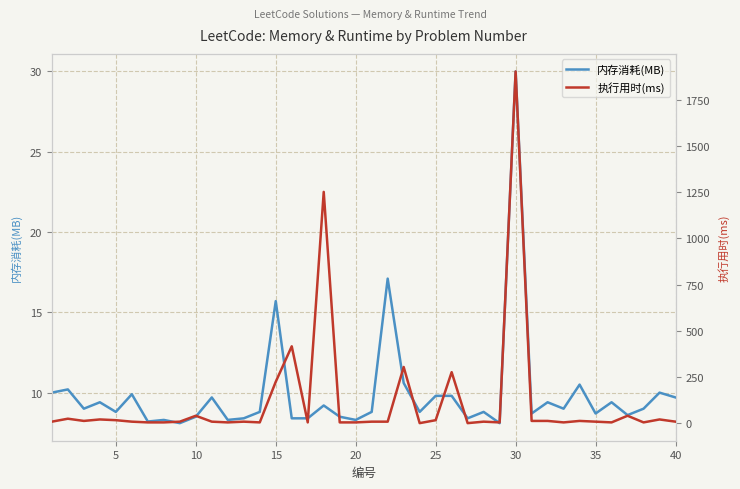

How many distinct data groups are displayed?

2